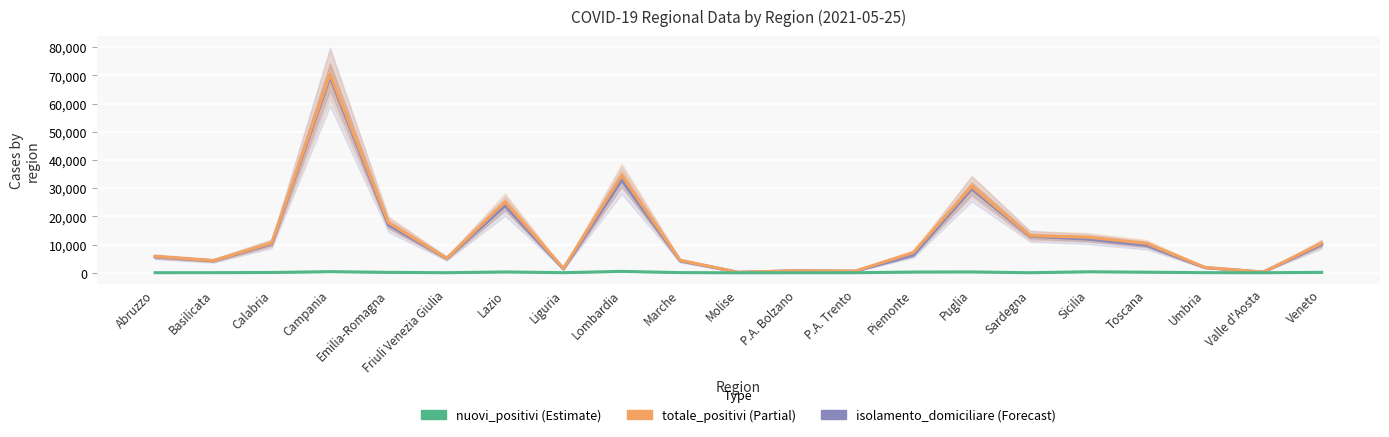

What is the value of the nuovi_positivi point at the 4th from the left?

410